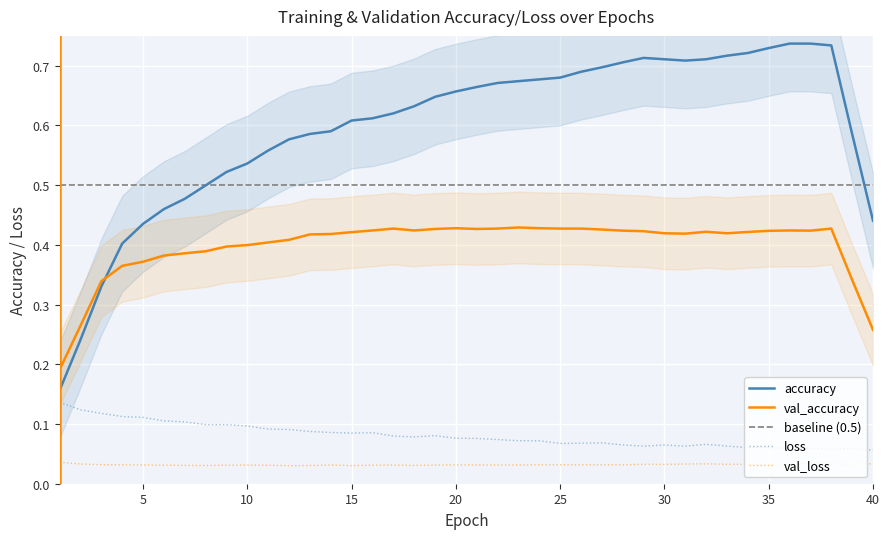

True or false: val_accuracy and accuracy intersect in this chart.

True